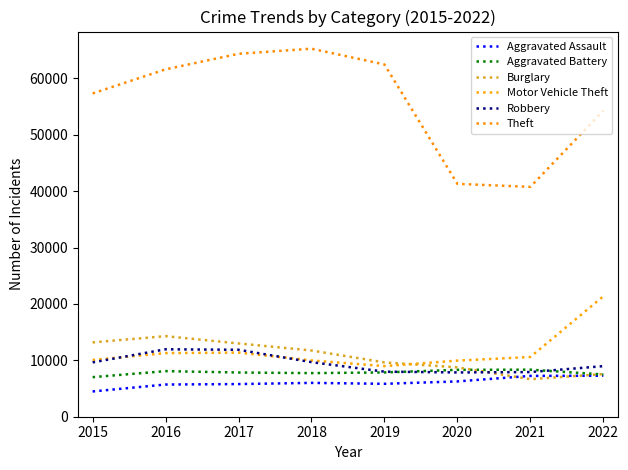

Where does the Robbery series first go above 9638?

2016